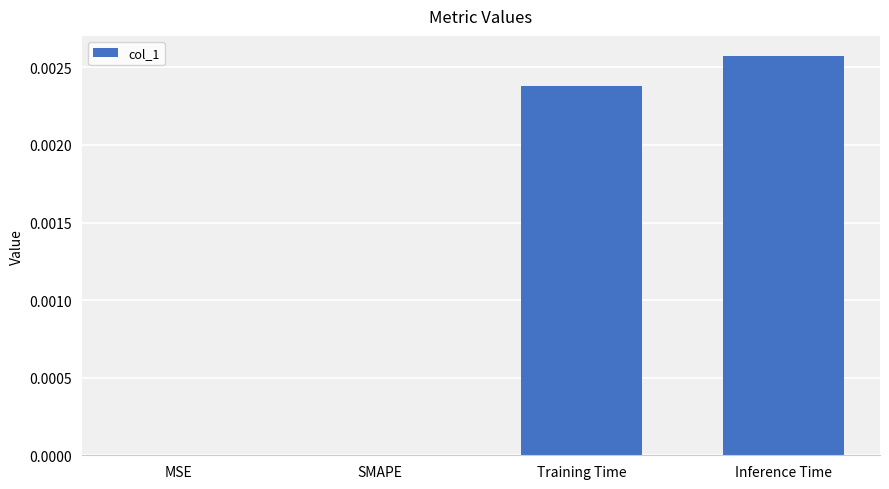

Which has a higher value, MSE or Training Time?

Training Time